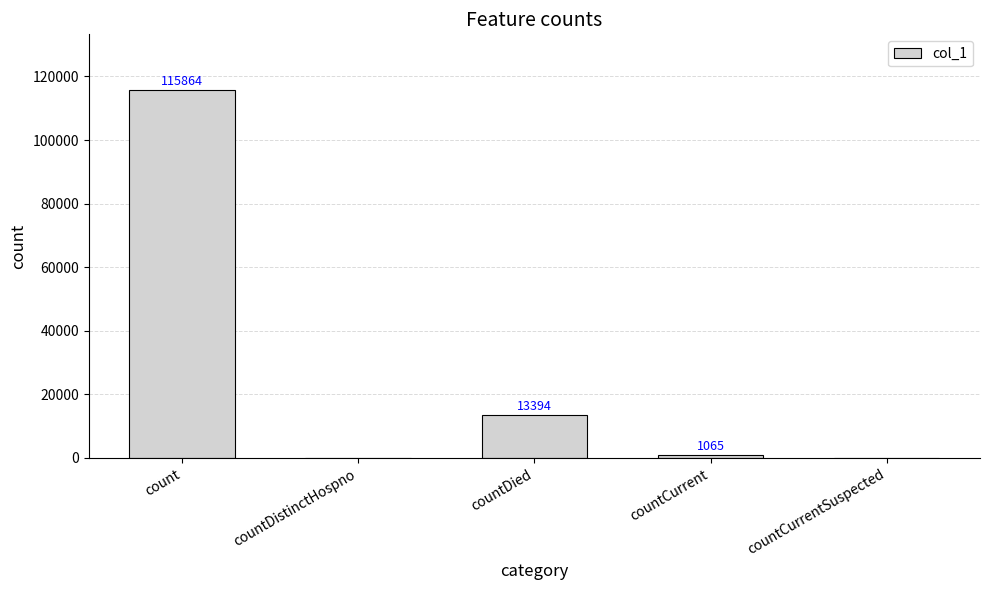

At which label is the value closest to 57932?

countDied